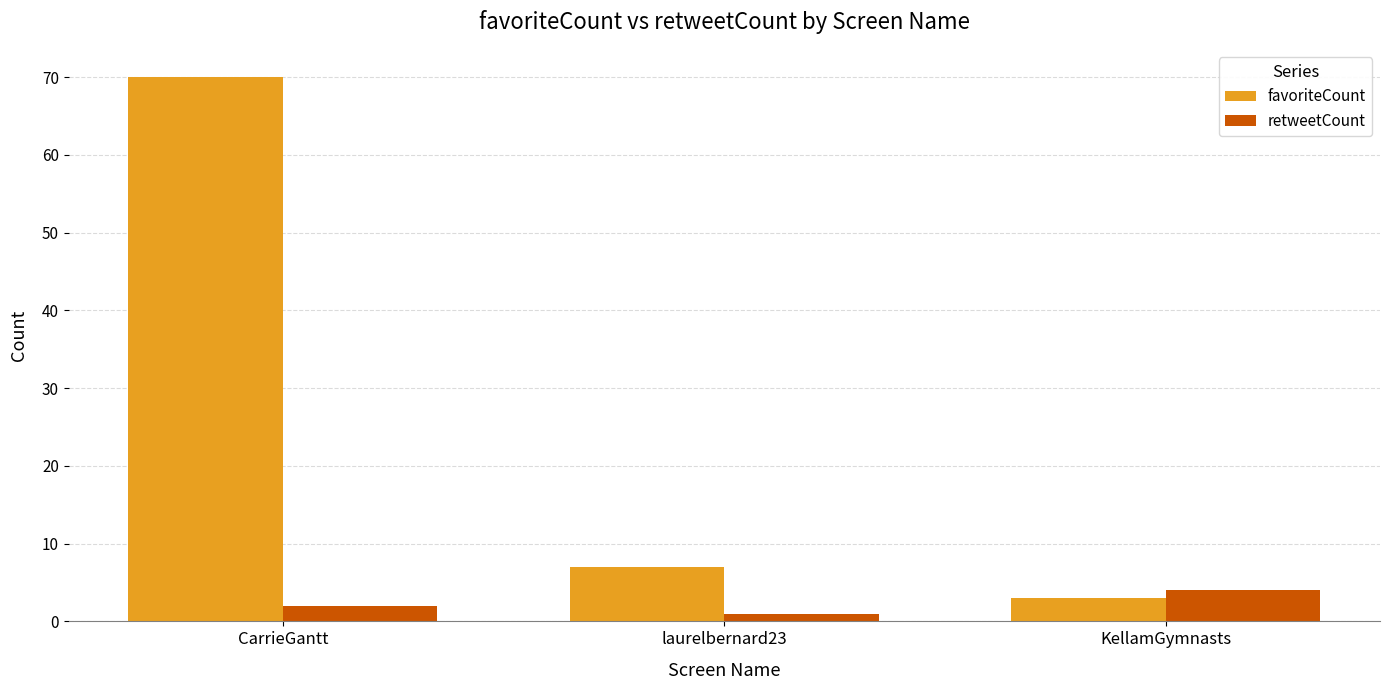

What is the total value across all series at KellamGymnasts?

7